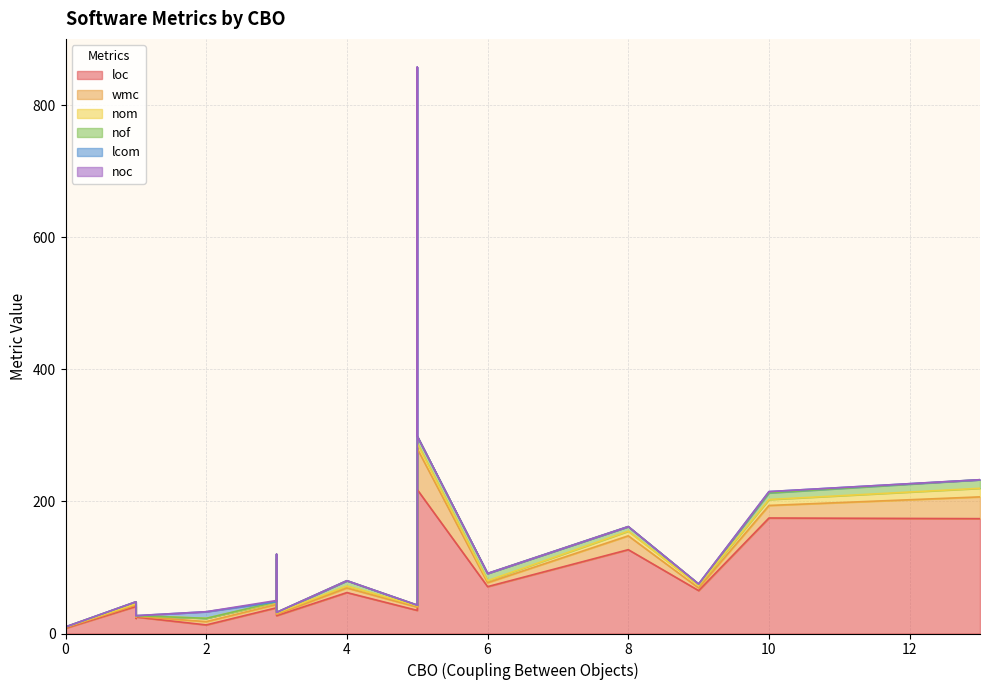

What are all the series names shown in the legend?

loc, wmc, nom, nof, lcom, noc